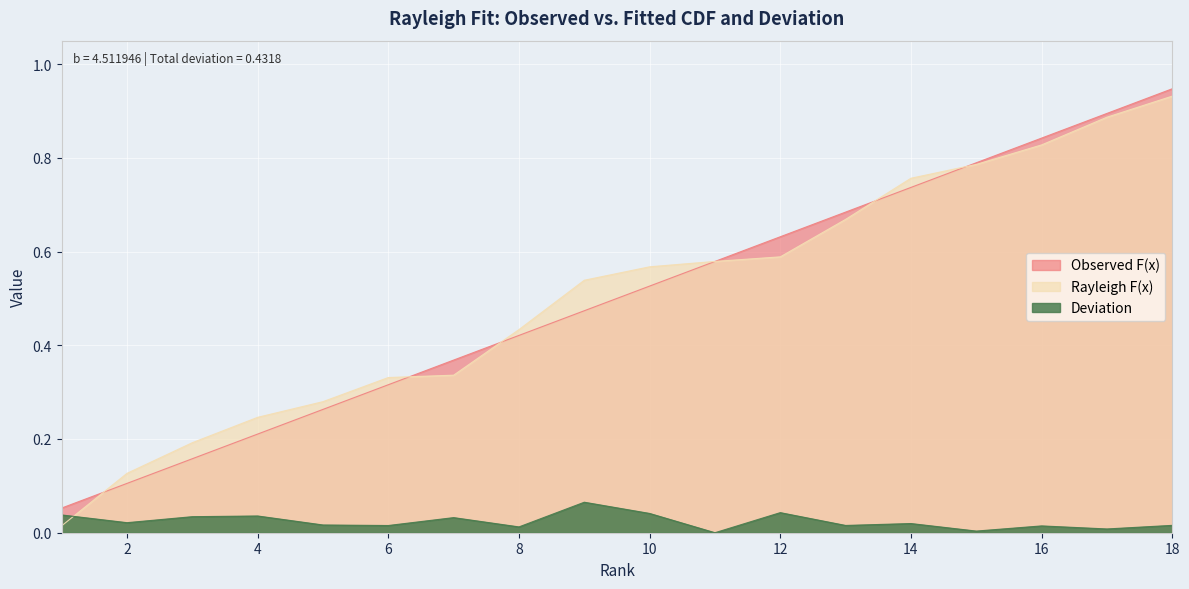

Count the number of categories in the chart.

18